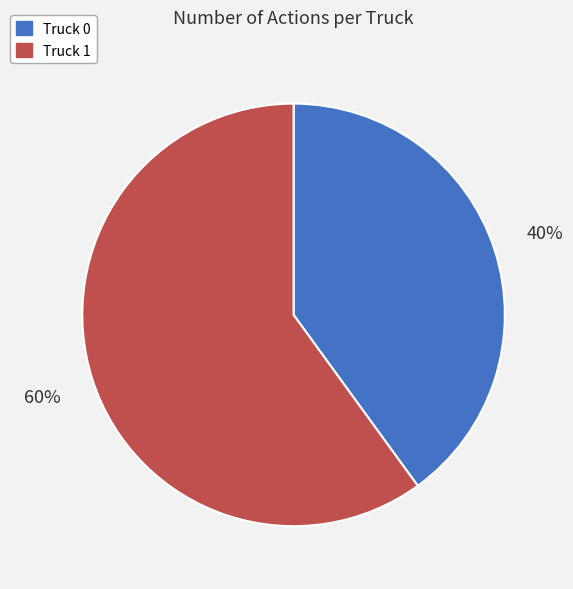

To the nearest percent, what percentage of the pie is Truck 1?

60%